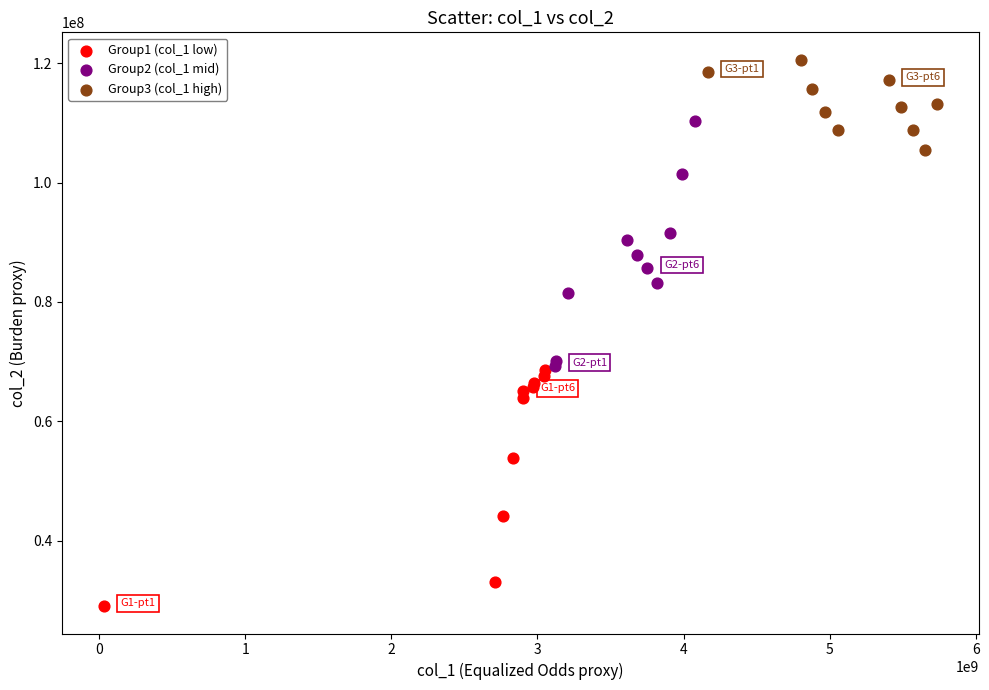

Which series reaches the maximum Y coordinate?

Group3 (col_1 high)